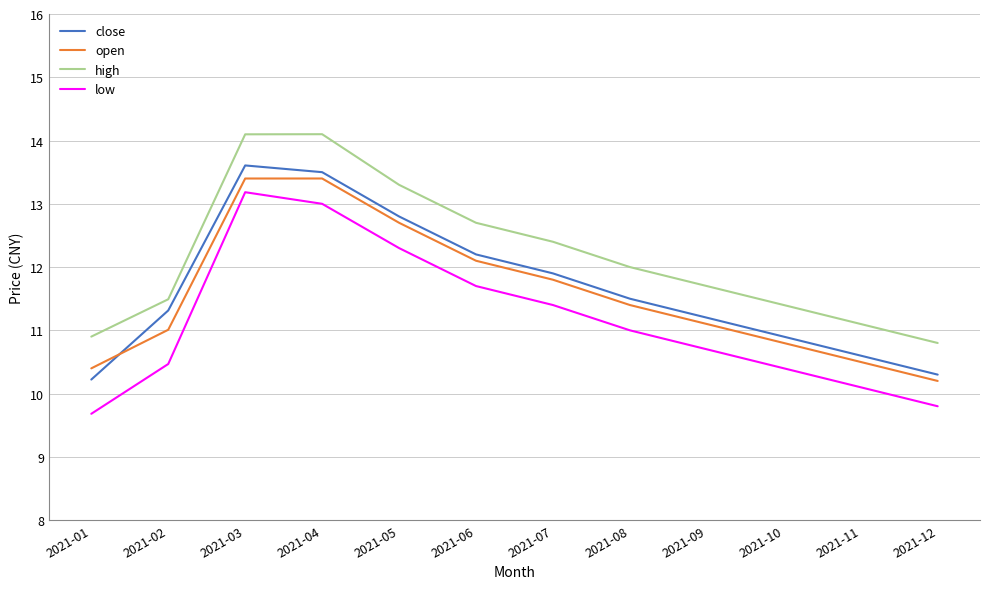

What is the difference between the maximum and minimum values in the open series?

3.2